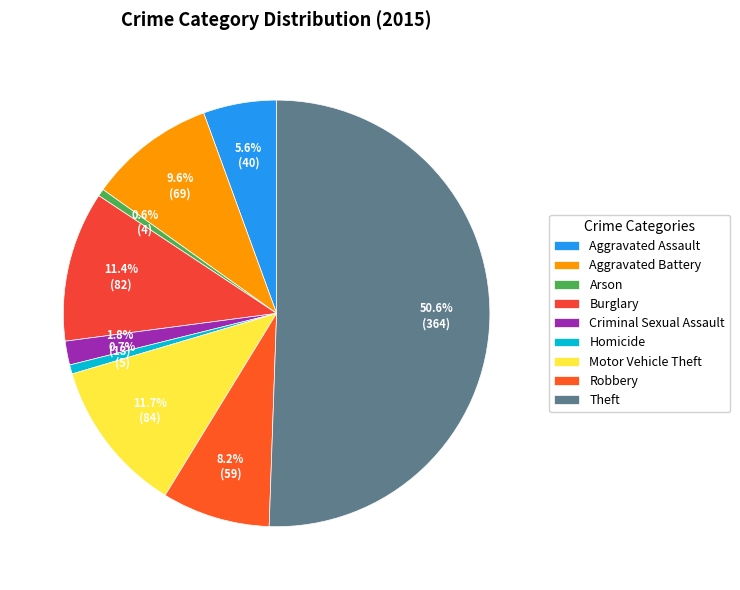

To the nearest percent, what percentage of the pie is Theft?

51%